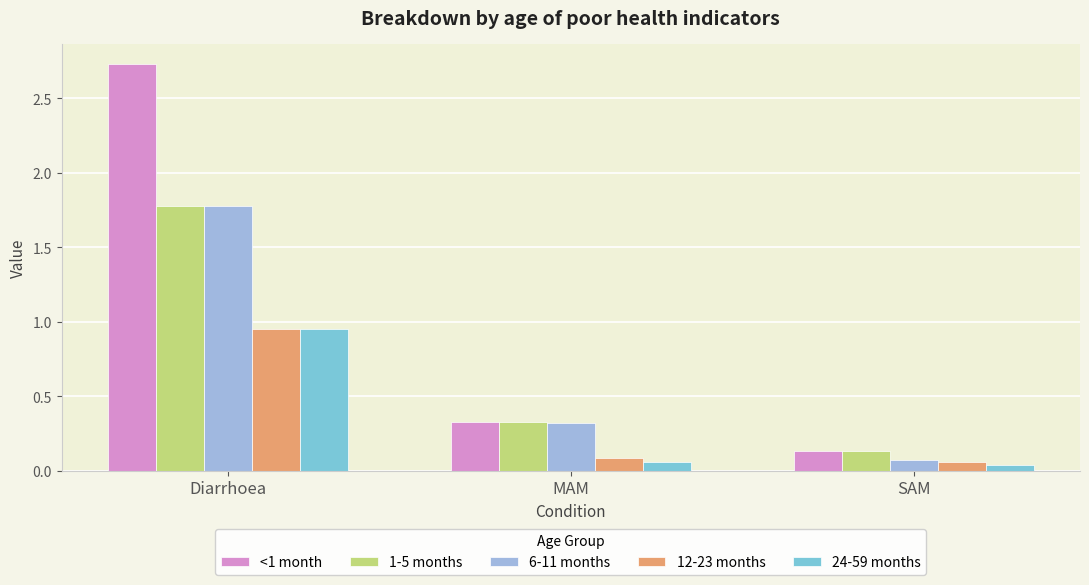

At which category is the sum across all series the highest?

Diarrhoea